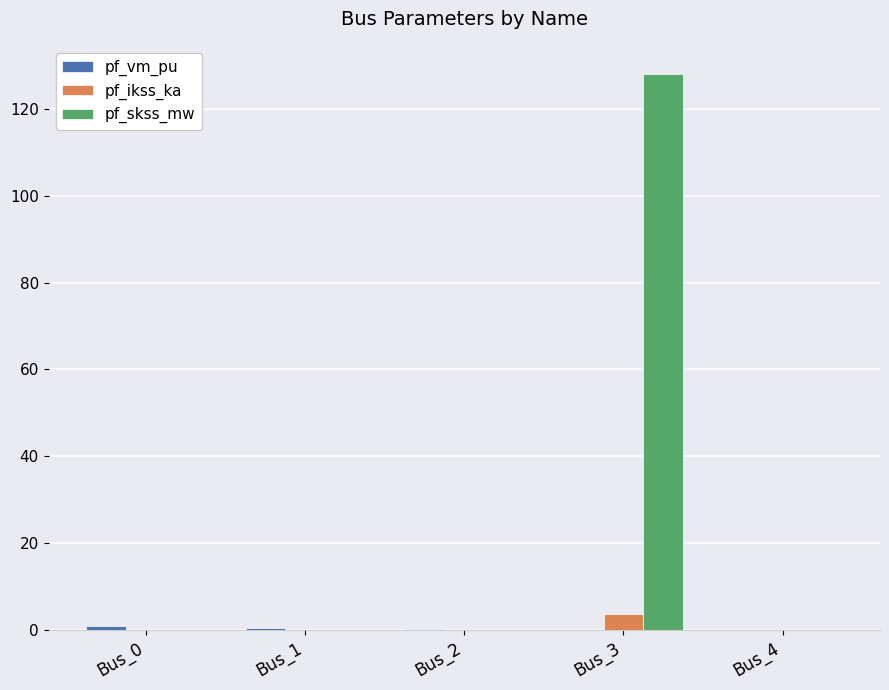

What is the sum of all pf_ikss_ka values?

3.7